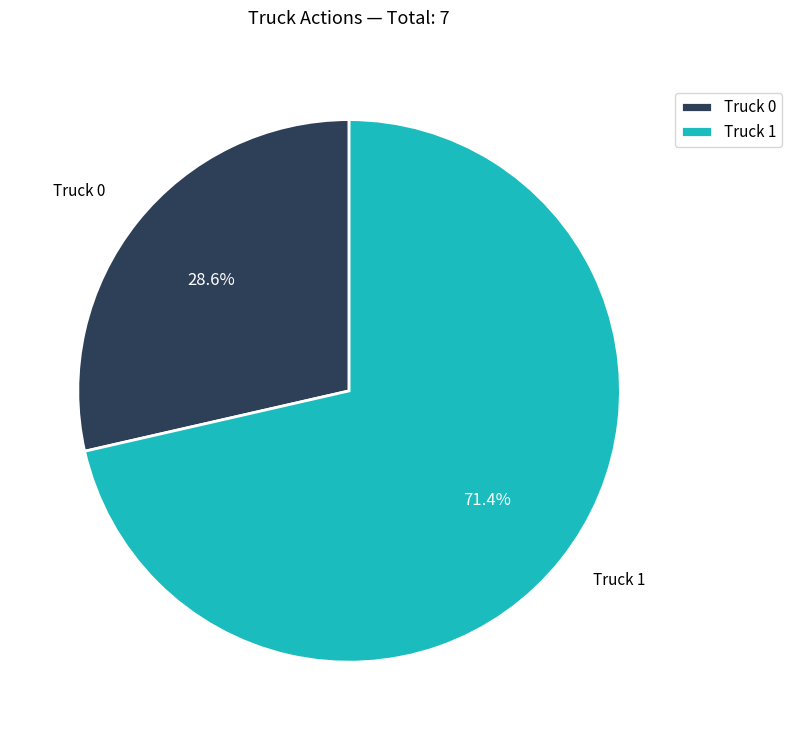

Count the number of slices in the pie.

2